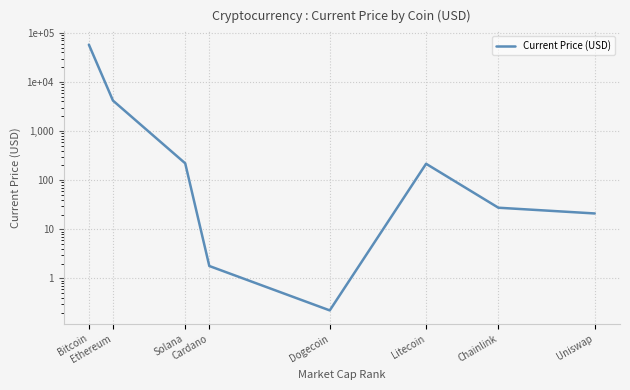

Is it true that the value at Cardano is 0.4?

False